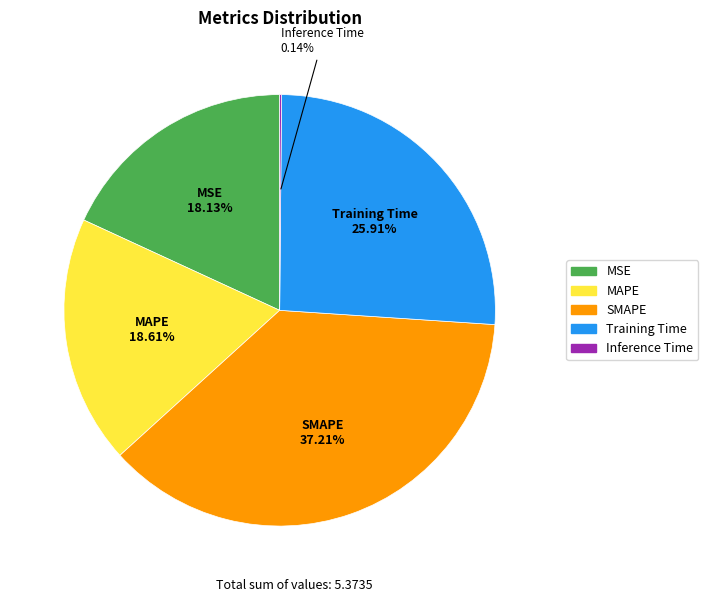

Between SMAPE and Training Time, which is larger?

SMAPE